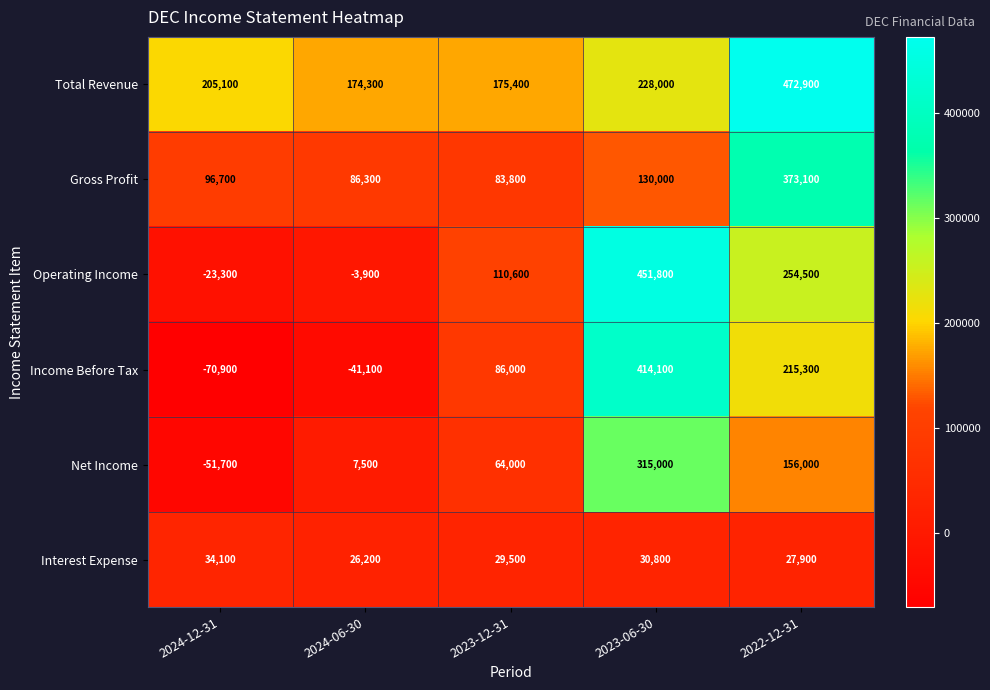

Reading right to left, transcribe all the data shown in this chart.

Total Revenue: 2022-12-31=472900	2023-06-30=228000	2023-12-31=175400	2024-06-30=174300	2024-12-31=205100
Gross Profit: 2022-12-31=373100	2023-06-30=130000	2023-12-31=83800	2024-06-30=86300	2024-12-31=96700
Operating Income: 2022-12-31=254500	2023-06-30=451800	2023-12-31=110600	2024-06-30=-3900	2024-12-31=-23300
Income Before Tax: 2022-12-31=215300	2023-06-30=414100	2023-12-31=86000	2024-06-30=-41100	2024-12-31=-70900
Net Income: 2022-12-31=156000	2023-06-30=315000	2023-12-31=64000	2024-06-30=7500	2024-12-31=-51700
Interest Expense: 2022-12-31=27900	2023-06-30=30800	2023-12-31=29500	2024-06-30=26200	2024-12-31=34100